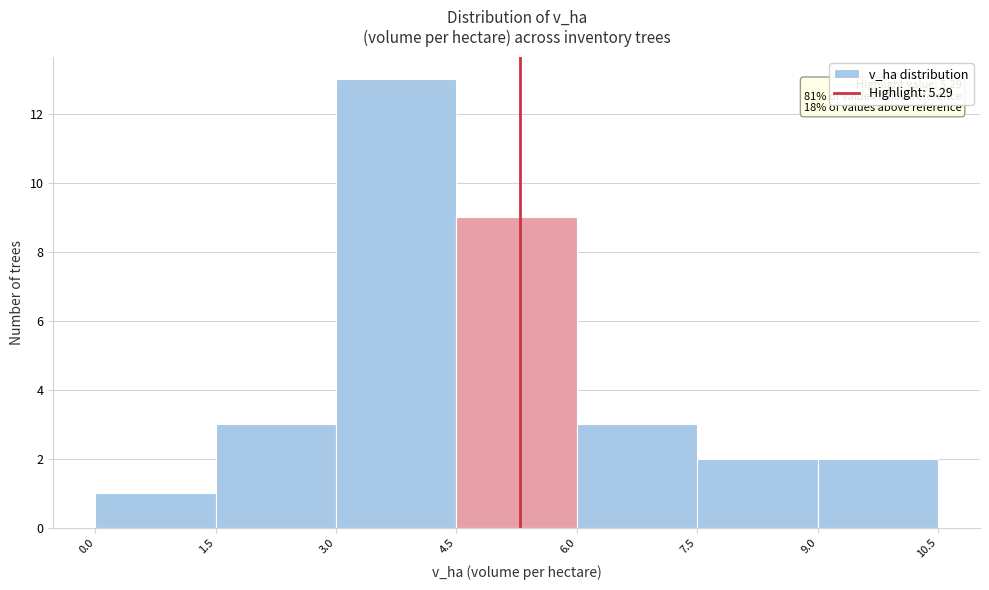

Which range on the x-axis has the tallest bar?

3.0 to 4.5